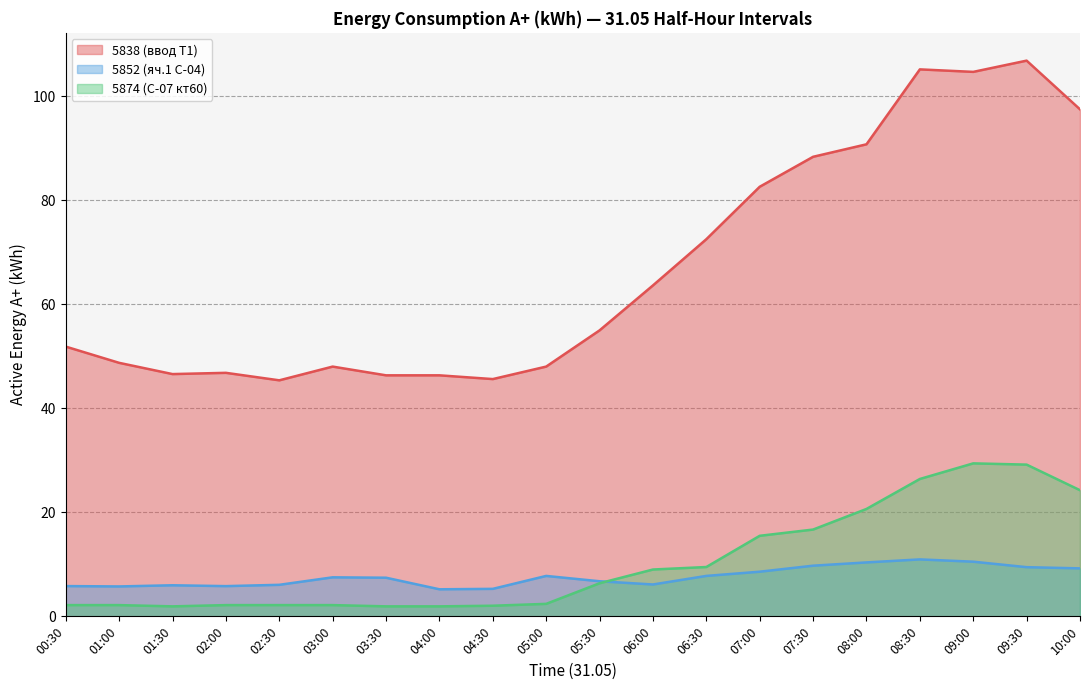

Reading left to right, list all the values displayed in this chart.

5838 (ввод Т1): 00:30=51.8	01:00=48.7	01:30=46.6	02:00=46.8	02:30=45.4	03:00=48.0	03:30=46.3	04:00=46.3	04:30=45.6	05:00=48.0	05:30=55.0	06:00=63.6	06:30=72.5	07:00=82.6	07:30=88.3	08:00=90.7	08:30=105.1	09:00=104.6	09:30=106.8	10:00=97.4
5852 (яч.1 С-04): 00:30=5.8	01:00=5.7	01:30=6.0	02:00=5.8	02:30=6.1	03:00=7.5	03:30=7.4	04:00=5.2	04:30=5.3	05:00=7.8	05:30=6.7	06:00=6.1	06:30=7.8	07:00=8.6	07:30=9.7	08:00=10.4	08:30=10.9	09:00=10.5	09:30=9.5	10:00=9.2
5874 (С-07 кт60): 00:30=2.2	01:00=2.2	01:30=1.9	02:00=2.2	02:30=2.2	03:00=2.2	03:30=1.9	04:00=1.9	04:30=2.0	05:00=2.4	05:30=6.4	06:00=9.0	06:30=9.5	07:00=15.5	07:30=16.7	08:00=20.6	08:30=26.4	09:00=29.4	09:30=29.2	10:00=24.2